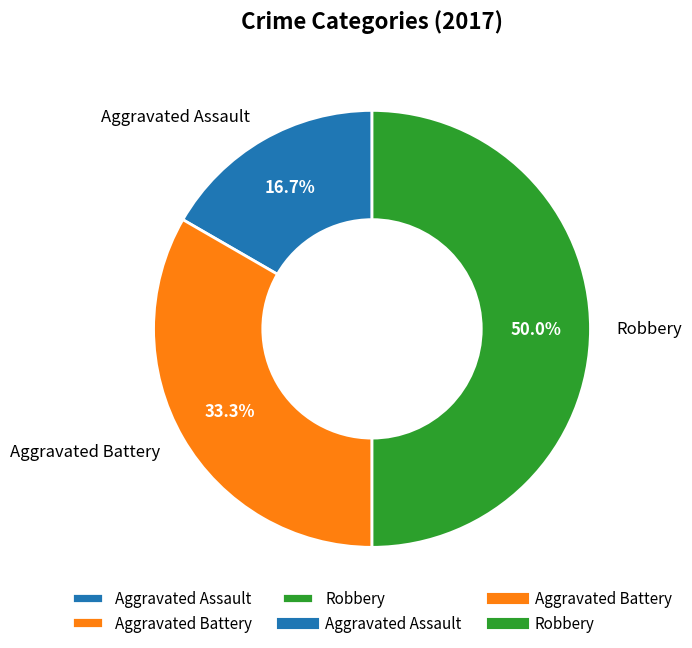

To the nearest percent, what is the difference between the Aggravated Battery and Aggravated Assault slice percentages?

17%